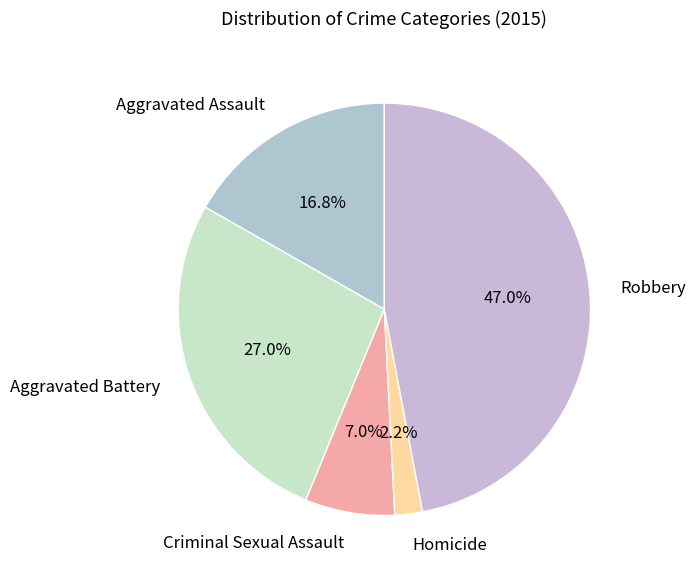

How much of the chart is everything except Robbery?

53.0%